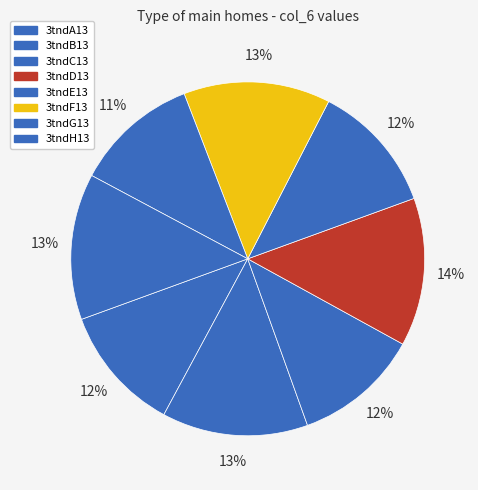

What percentage is the 3tndD13 slice, to the nearest percent?

14%